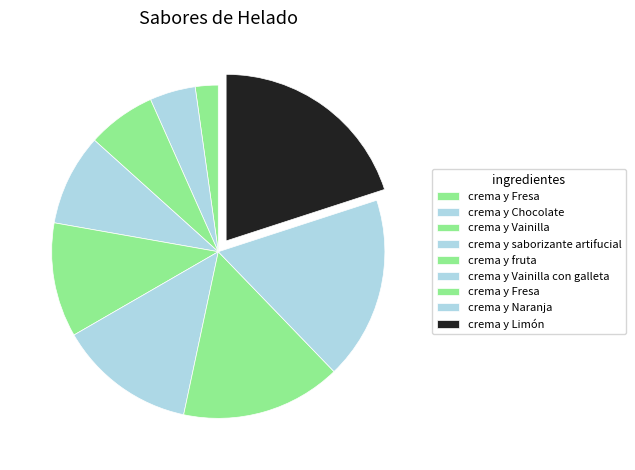

How many slices are in this pie chart?

9